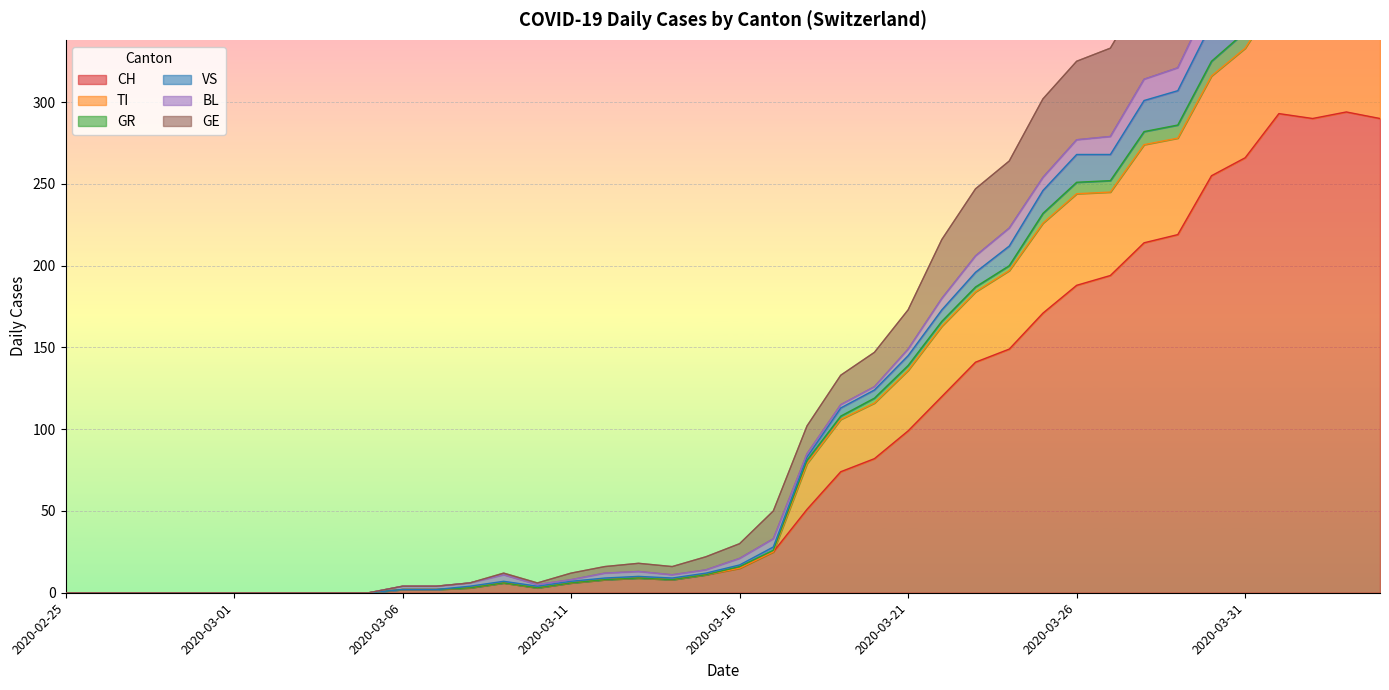

How many values in CH are above zero?

30